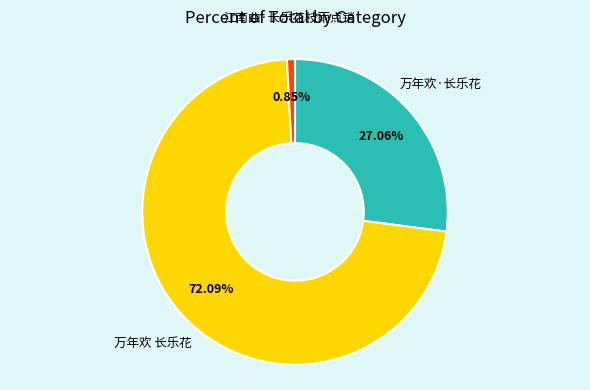

Is there any slice that represents more than half of the pie?

Yes